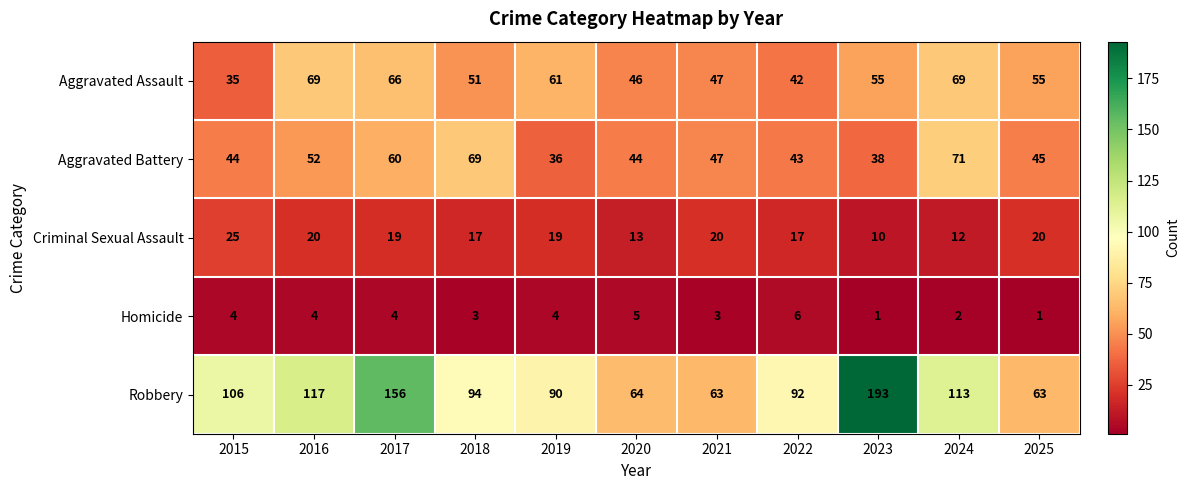

Is it true that Robbery equals 63 at 2025?

True